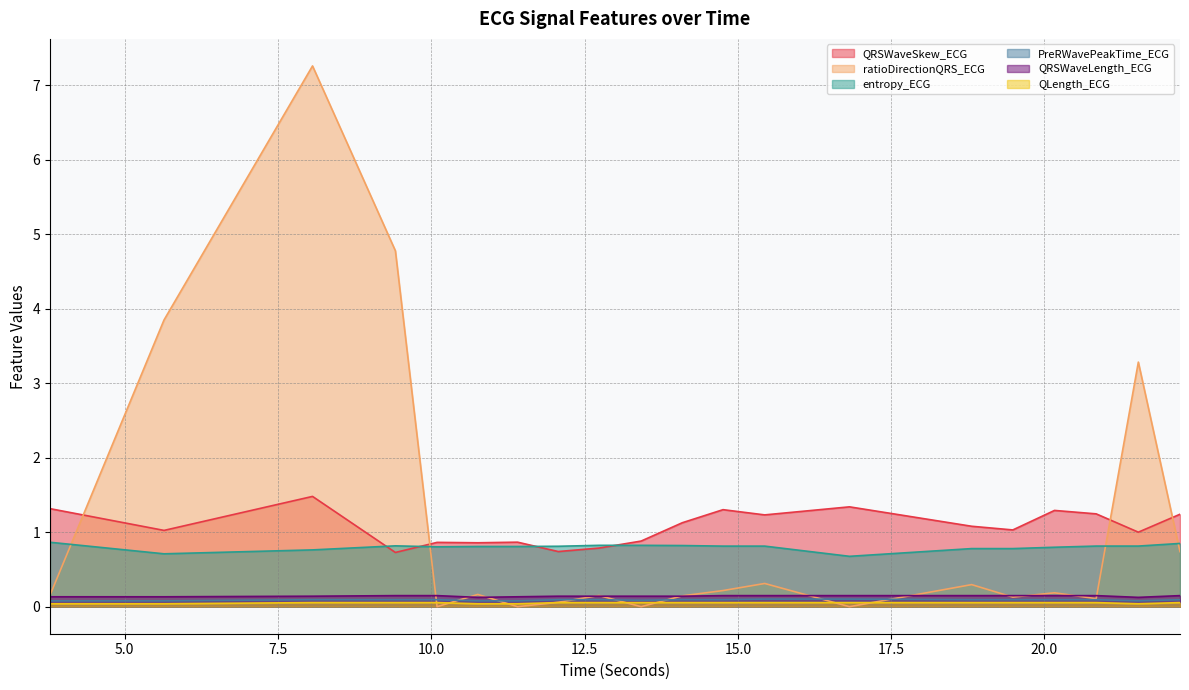

How many lines are shown in the chart?

6